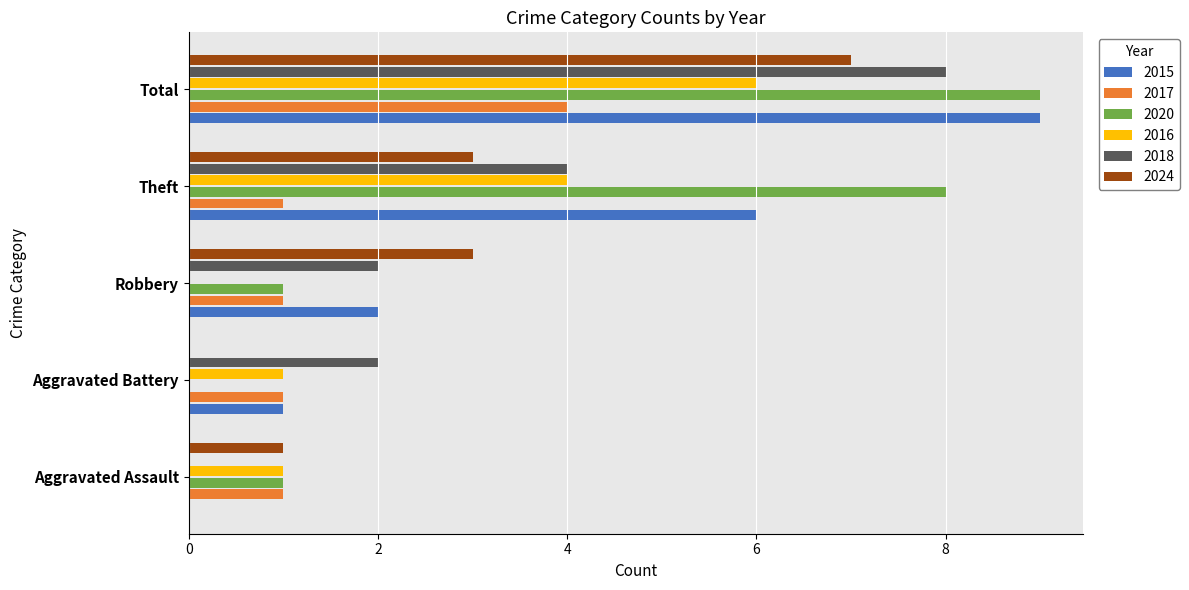

Which label corresponds to the largest value in the chart?

Total